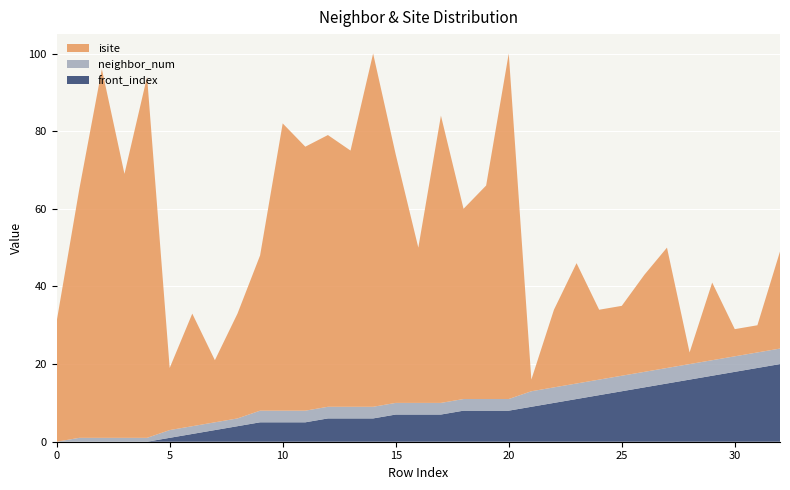

Reading left to right, transcribe all the data shown in this chart.

isite: 31	64	95	68	93	16	29	16	27	40	74	68	70	66	91	64	40	74	49	55	89	3	20	31	18	18	25	31	3	20	7	7	25
neighbor_num: 0	1	1	1	1	2	2	2	2	3	3	3	3	3	3	3	3	3	3	3	3	4	4	4	4	4	4	4	4	4	4	4	4
front_index: 0	0	0	0	0	1	2	3	4	5	5	5	6	6	6	7	7	7	8	8	8	9	10	11	12	13	14	15	16	17	18	19	20